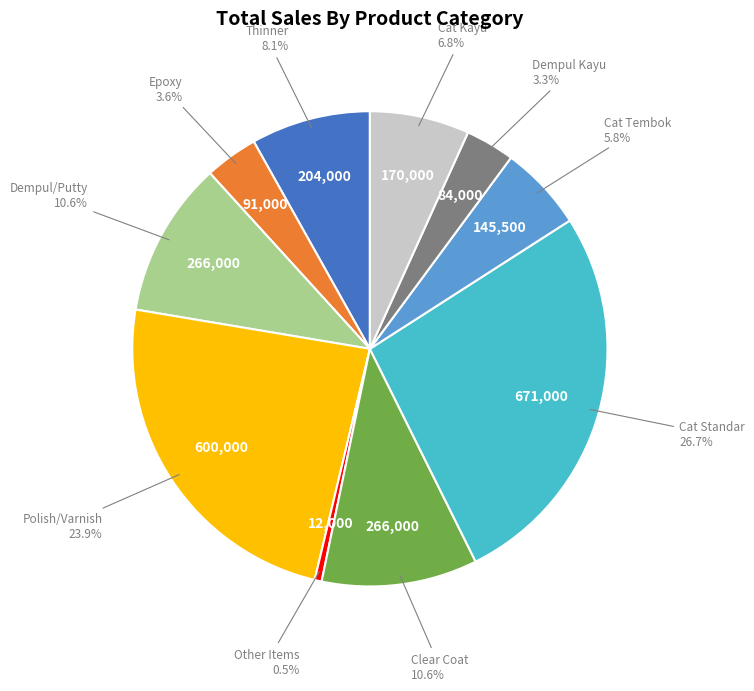

What is the total percentage of Dempul/Putty and Thinner?

18.7%